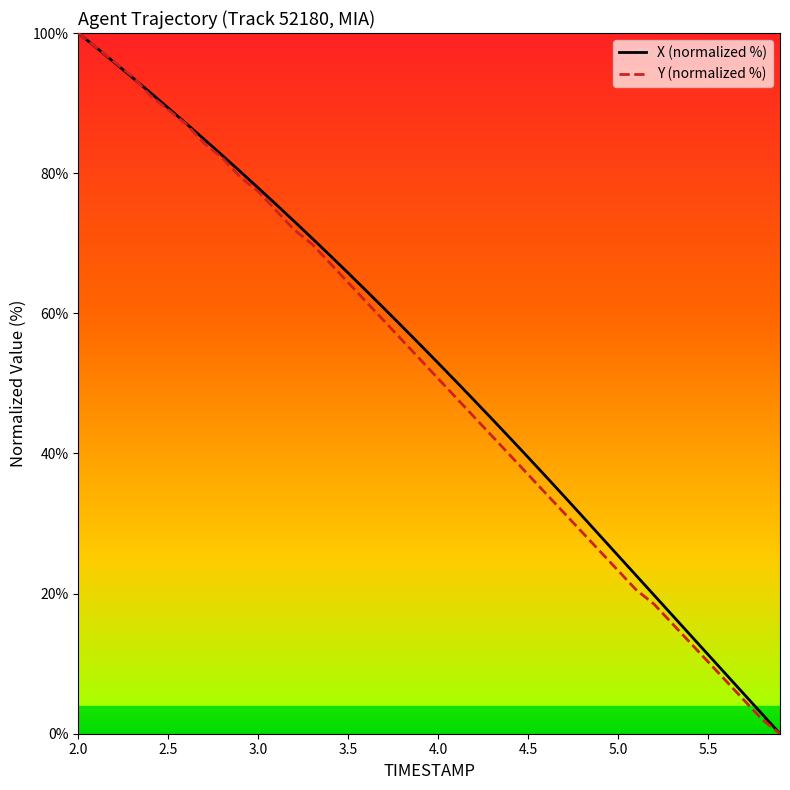

What is the maximum value for Y (normalized %)?

100.0